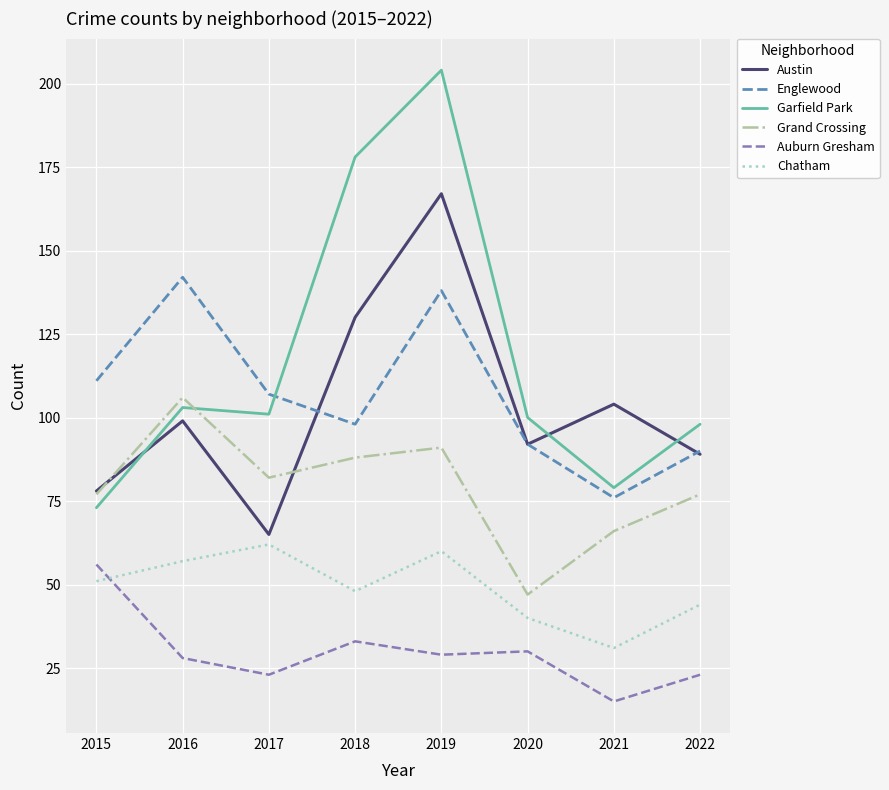

Reading left to right, transcribe all the data shown in this chart.

Austin: 2015=78	2016=99	2017=65	2018=130	2019=167	2020=92	2021=104	2022=89
Englewood: 2015=111	2016=142	2017=107	2018=98	2019=138	2020=92	2021=76	2022=90
Garfield Park: 2015=73	2016=103	2017=101	2018=178	2019=204	2020=100	2021=79	2022=98
Grand Crossing: 2015=77	2016=106	2017=82	2018=88	2019=91	2020=47	2021=66	2022=77
Auburn Gresham: 2015=56	2016=28	2017=23	2018=33	2019=29	2020=30	2021=15	2022=23
Chatham: 2015=51	2016=57	2017=62	2018=48	2019=60	2020=40	2021=31	2022=44